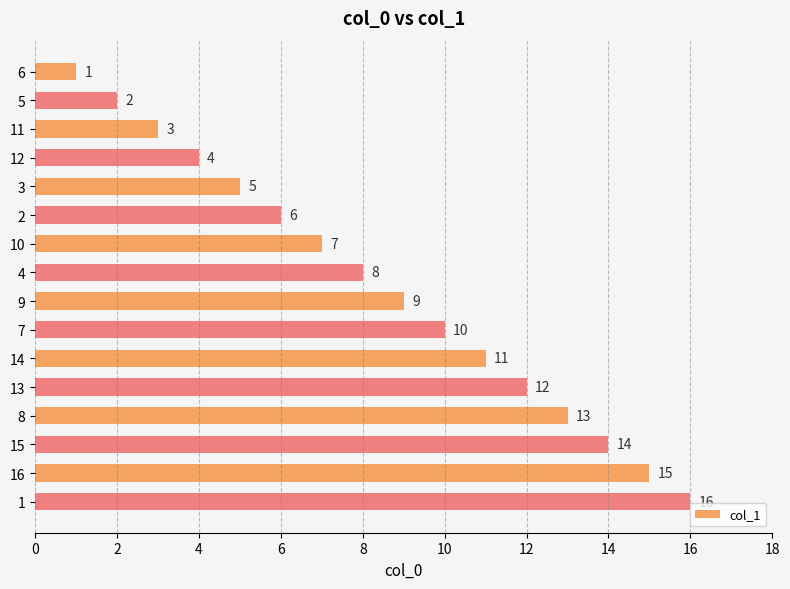

Is it true that the value at 8 is 9?

False